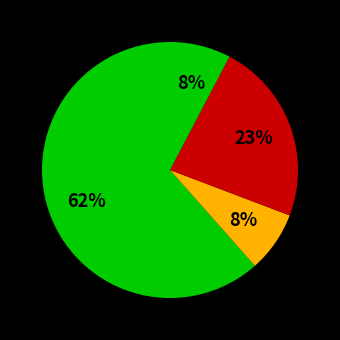

How many slices are in this pie chart?

4